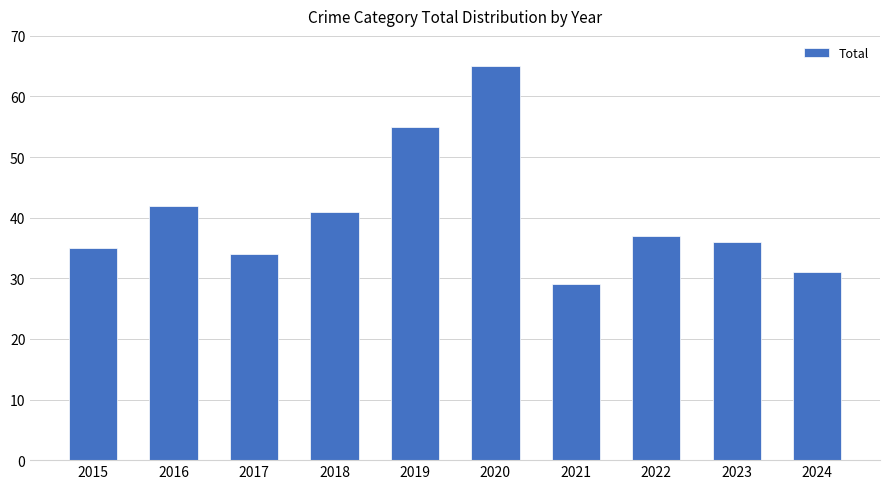

Are the bars horizontal?

No